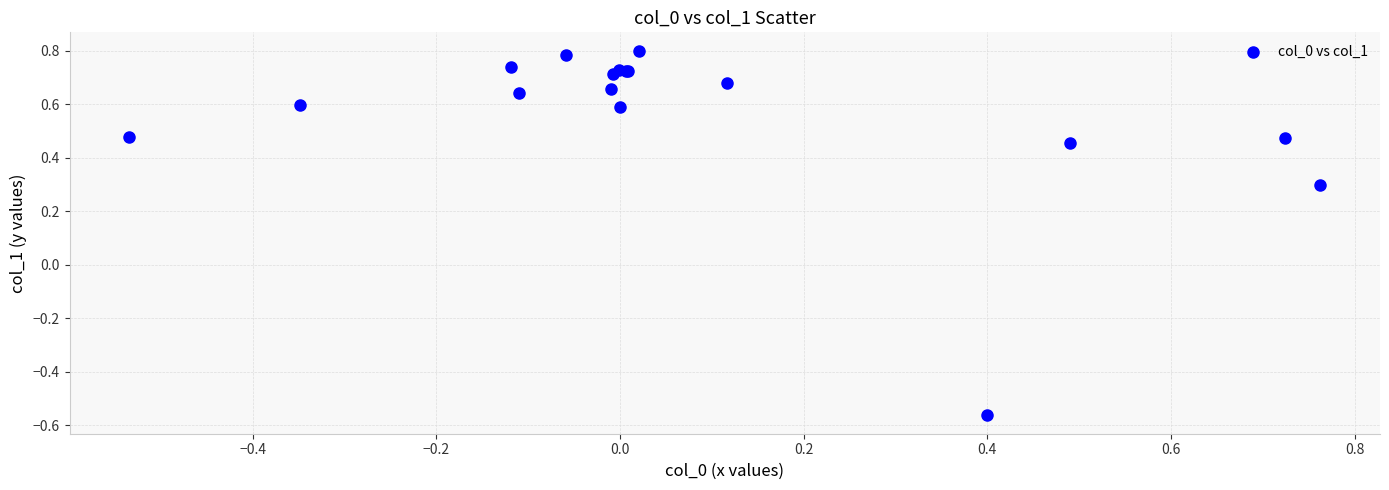

What Y value in the scatter plot is closest to 0?

0.3